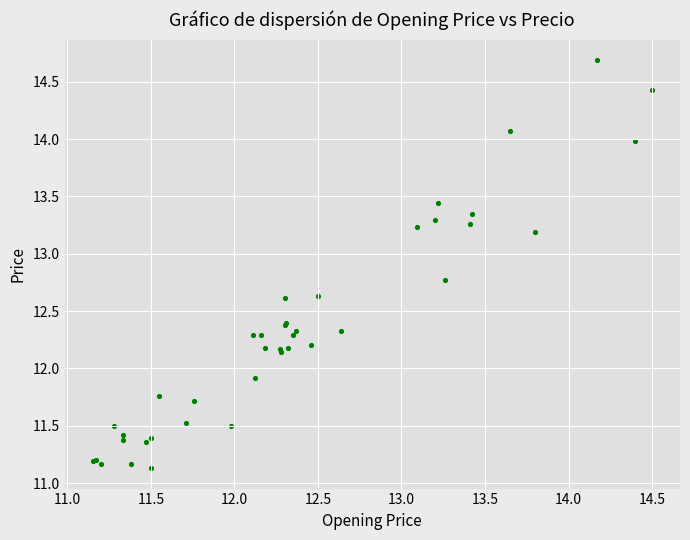

What Y value in the scatter plot is closest to 12?

11.9